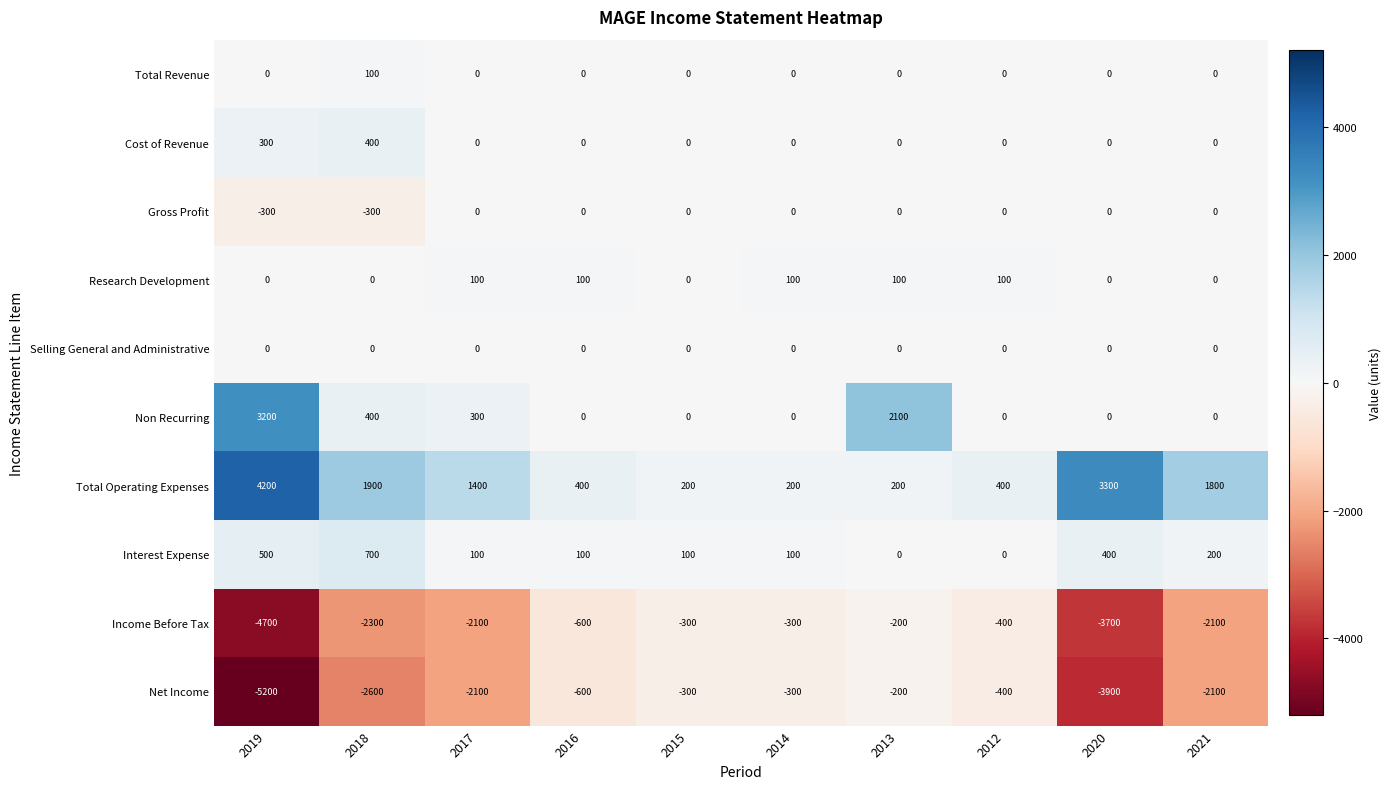

Which series has the largest total across all categories?

Total Operating Expenses